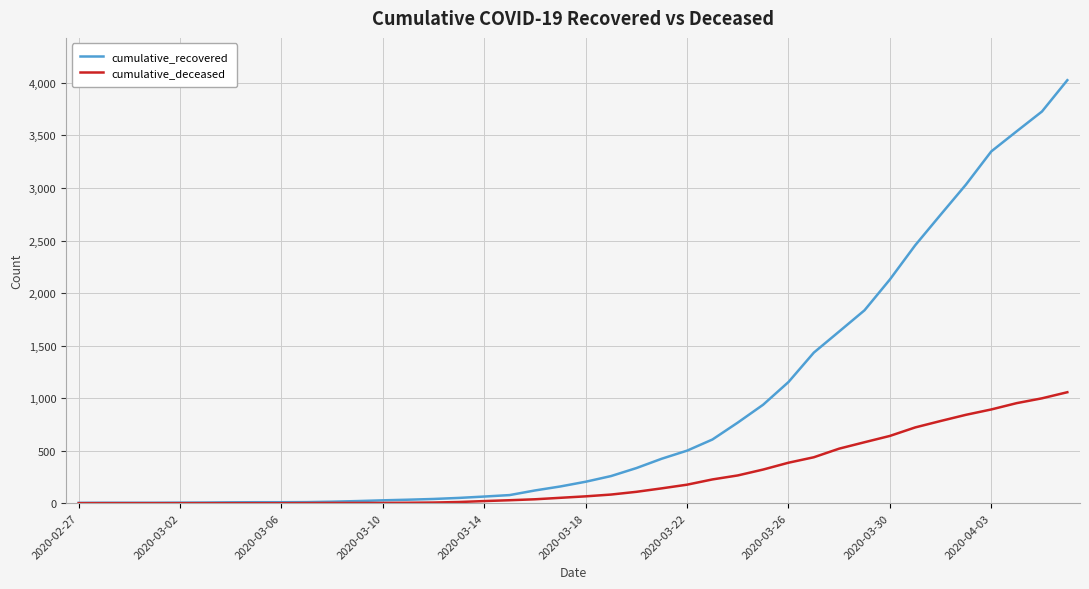

Which series has the largest total across all categories?

cumulative_recovered